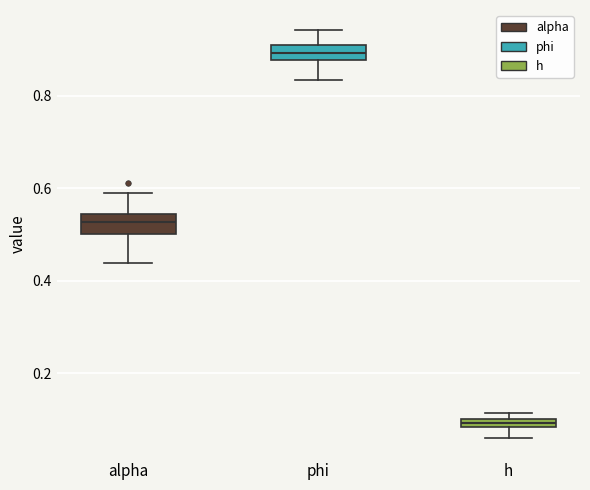

Where is the upper edge of the box for h on the y-axis? The values are not printed on the chart, so give them approximately, as read against the axis.

0.10